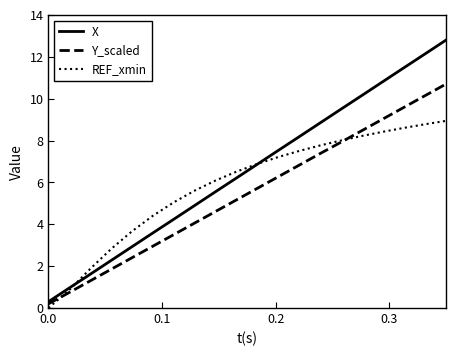

Which series has the widest spread of values?

X